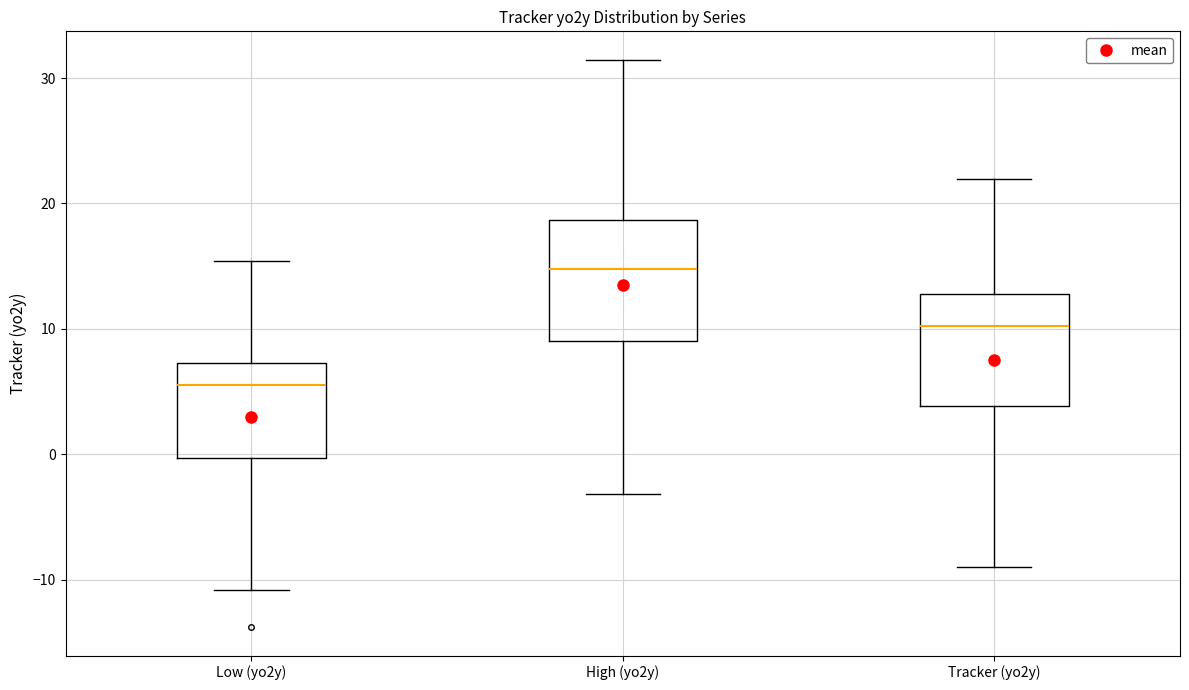

Reading left to right, read every box against the y-axis: the position of its median line, the range the box covers, and the ends of its whiskers. The values are not printed on the chart, so give them approximately, as read against the axis.

Low (yo2y): median 5, box 0 to 7, whiskers -11 to 15
High (yo2y): median 15, box 9 to 19, whiskers -3 to 31
Tracker (yo2y): median 10, box 4 to 13, whiskers -9 to 22